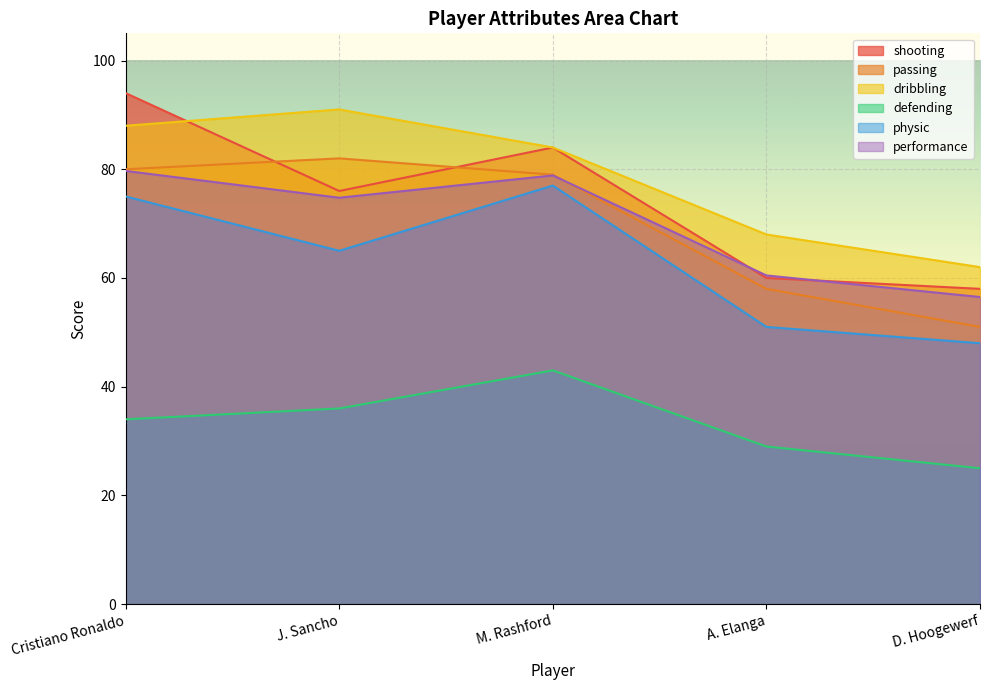

True or false: defending and dribbling intersect in this chart.

False